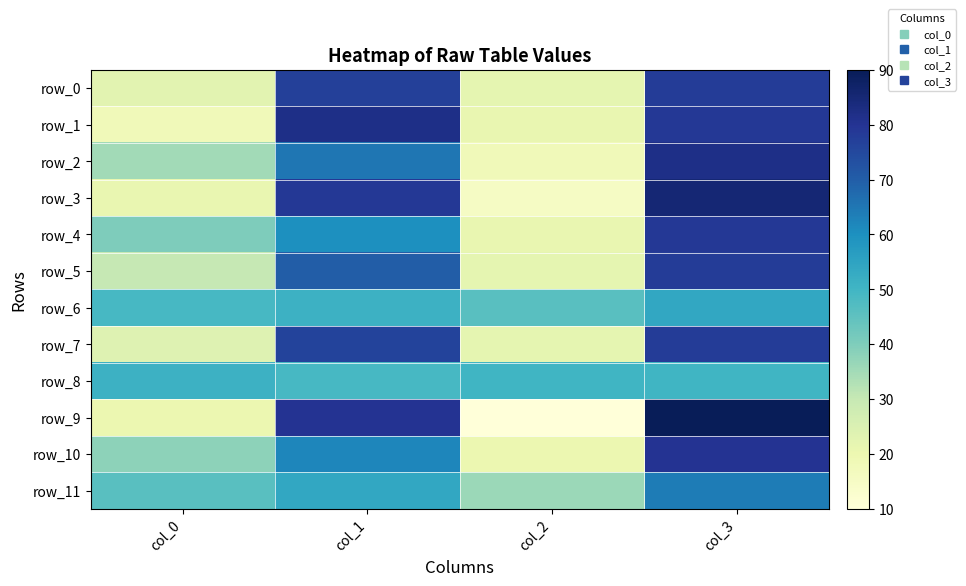

The value of row_11 at col_0 is 46. True or false?

True